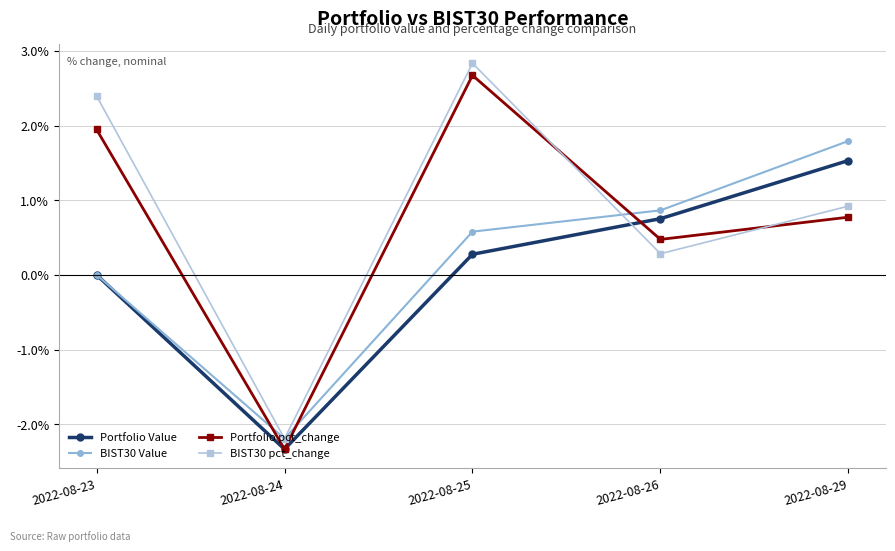

True or false: BIST30 Value has a value of 0.9 at 2022-08-26.

True